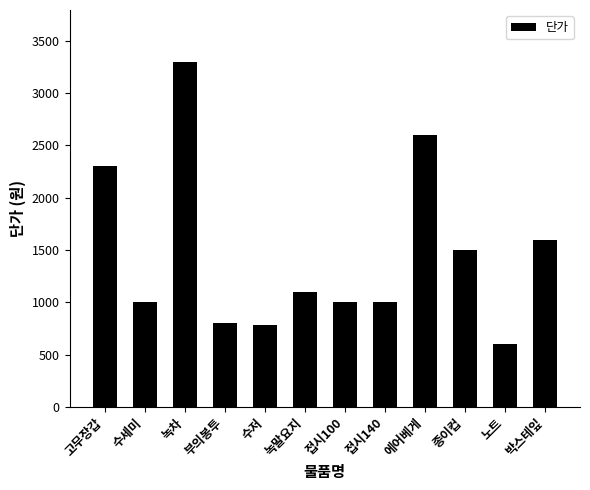

What is the difference between the values at 녹말요지 and 접시100?

100